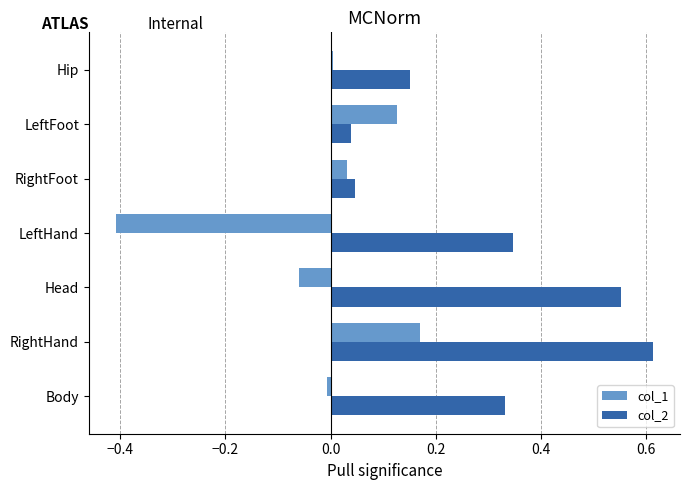

List the series in order of their peak value, lowest first.

col_1, col_2